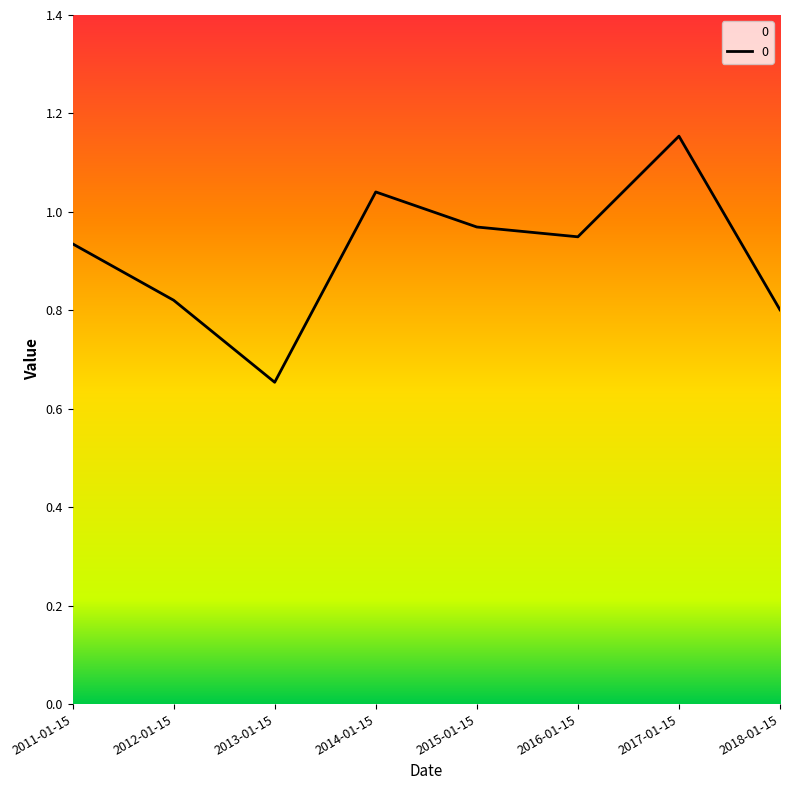

List the labels in order of value, largest first.

2017-01-15, 2014-01-15, 2015-01-15, 2016-01-15, 2011-01-15, 2012-01-15, 2018-01-15, 2013-01-15